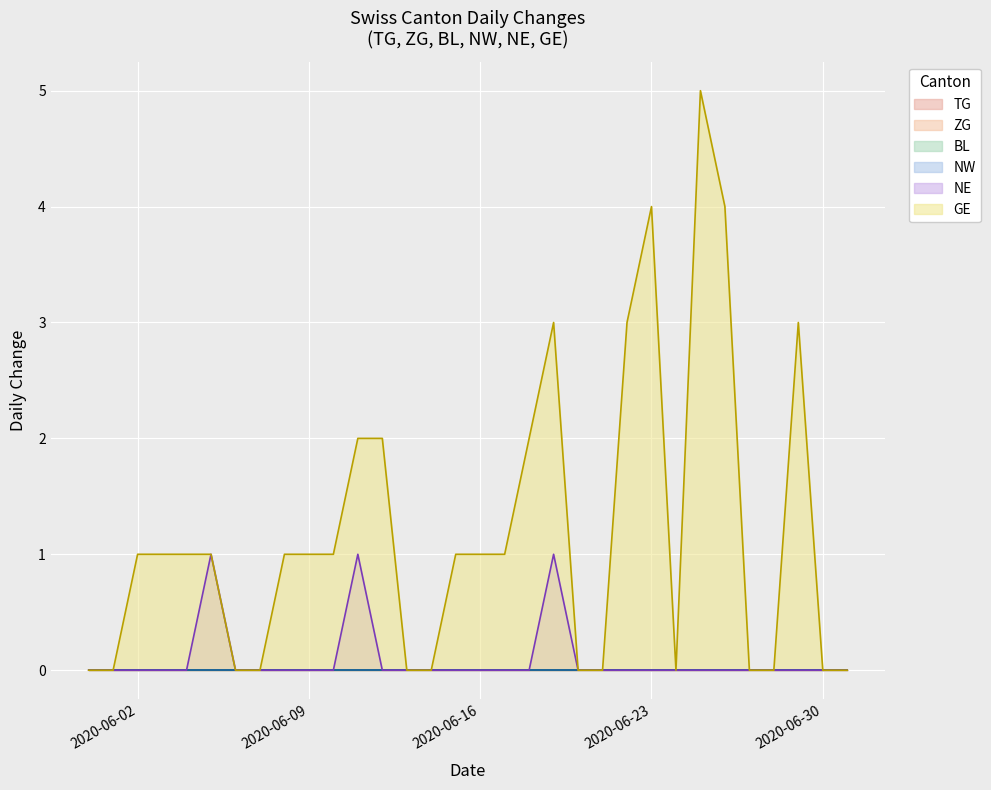

Which series has the largest total across all categories?

GE